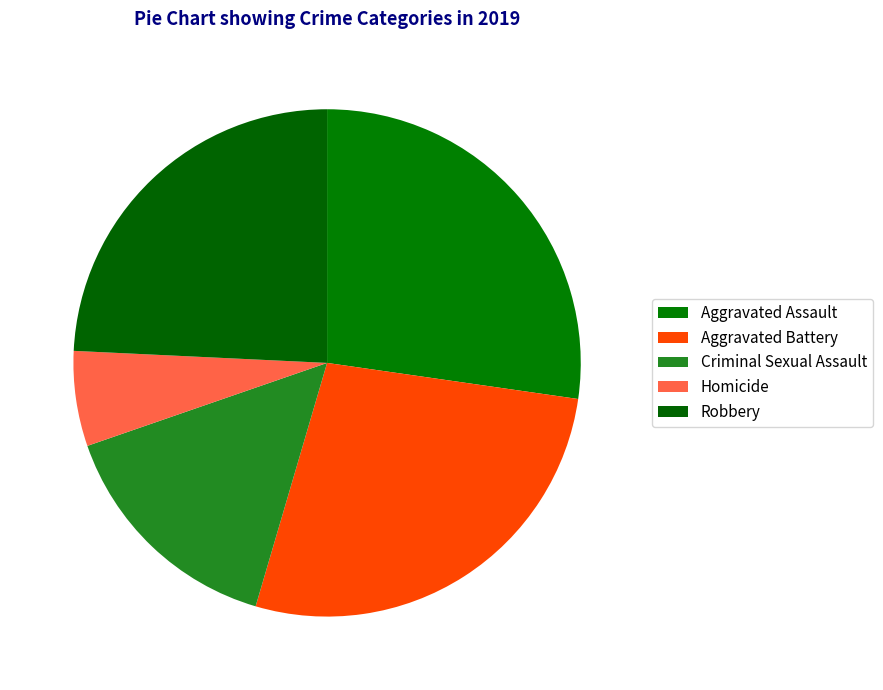

Count the number of slices in the pie.

5